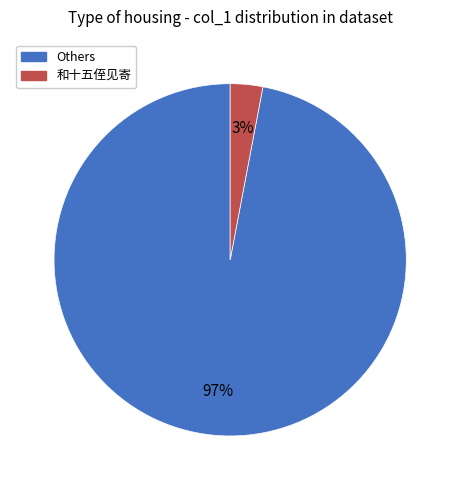

To the nearest percent, what is the difference between the largest and smallest slice percentages?

94%